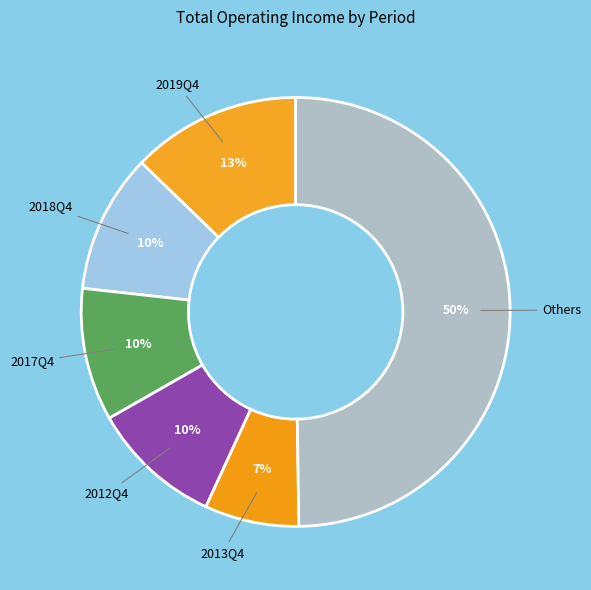

Count the number of slices in the pie.

6